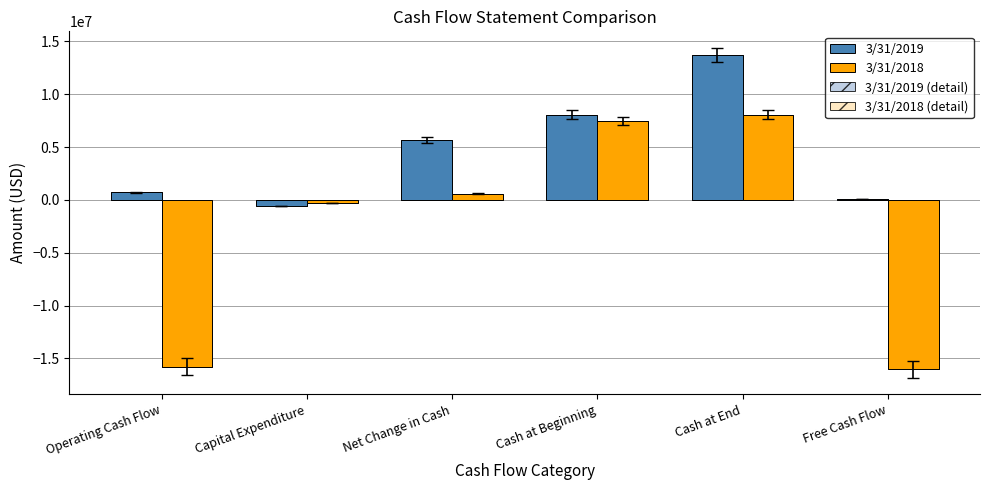

How many series are shown in this chart?

4